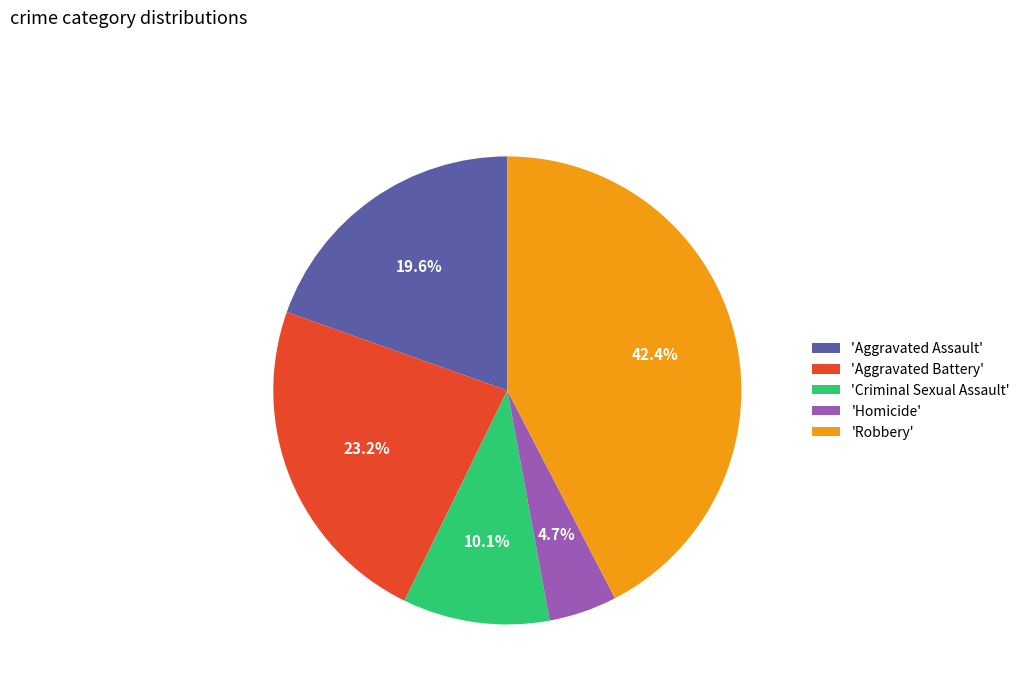

What is the largest slice in the pie chart?

'Robbery'